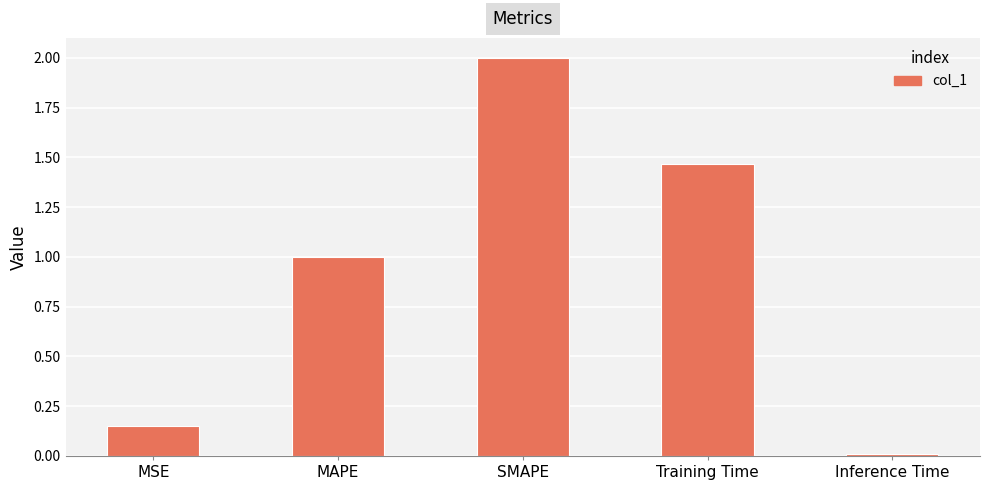

How many values exceed 1?

3